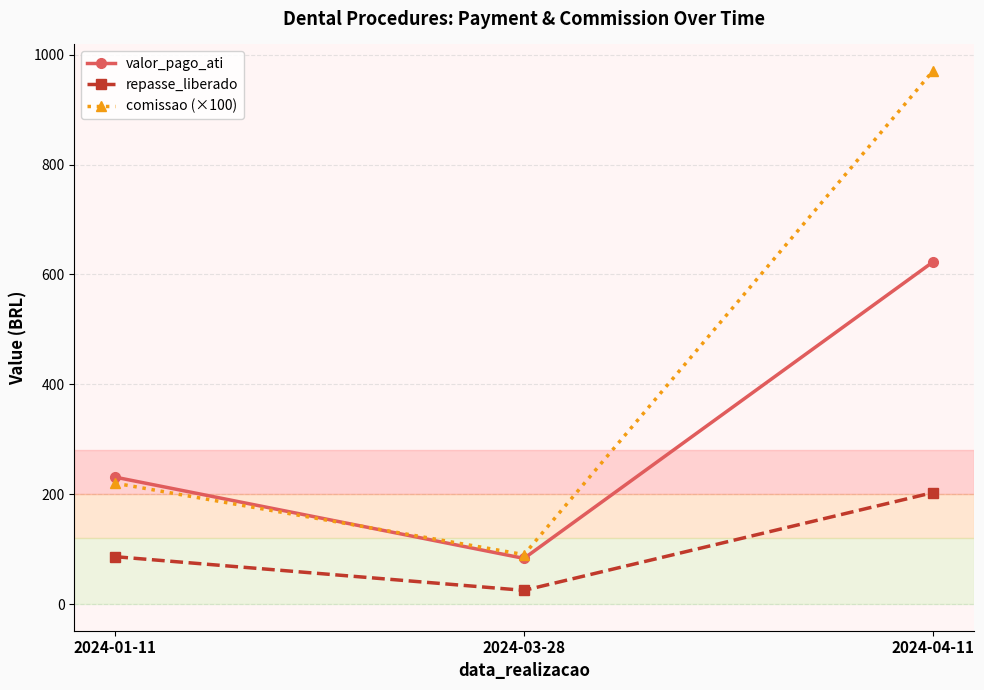

How many lines are shown in the chart?

3